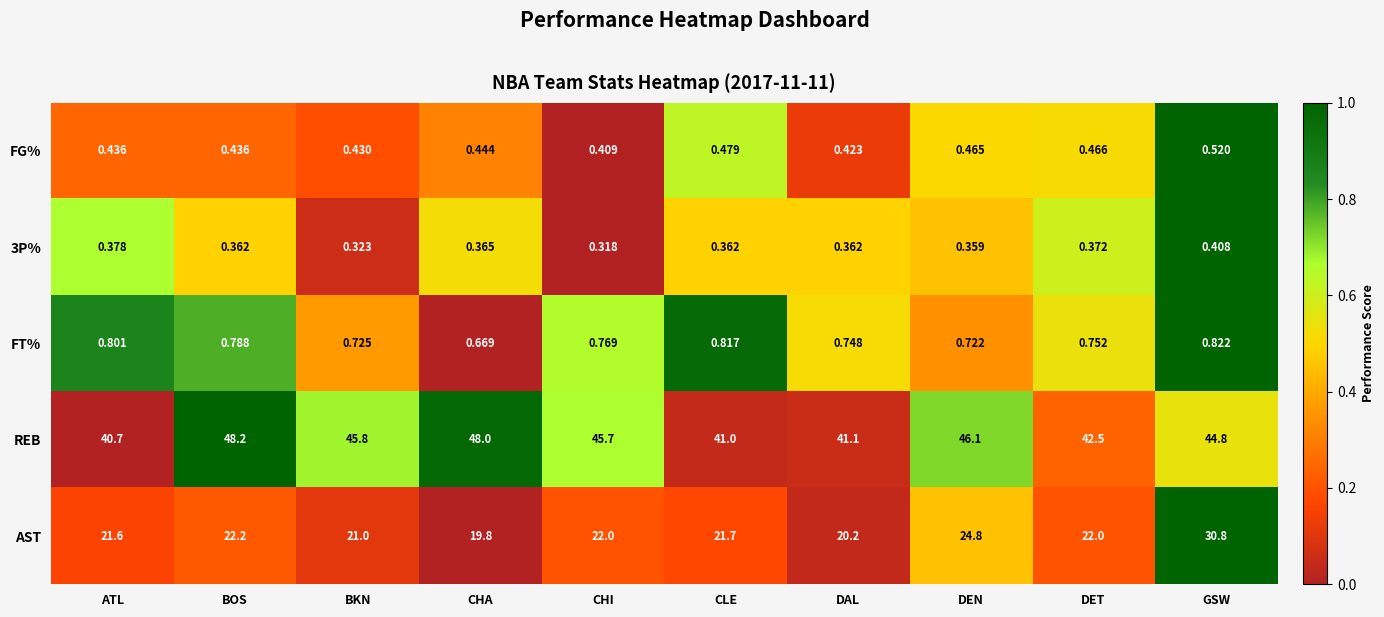

Where does the AST series first go above 22?

BOS